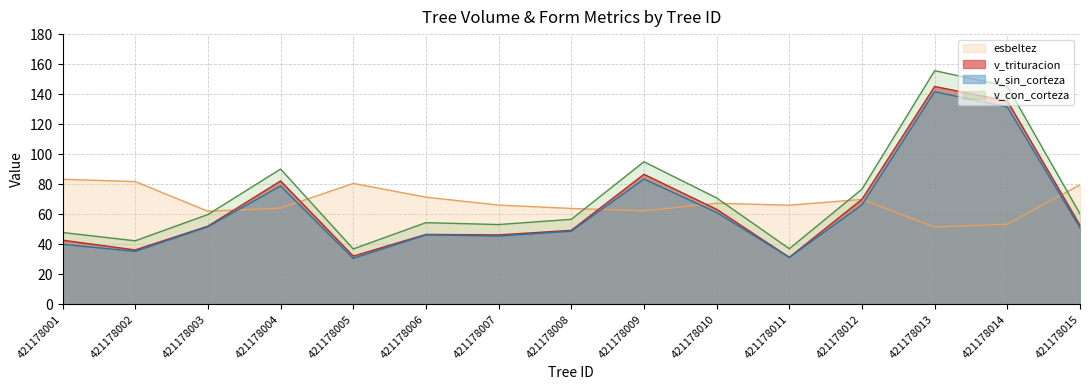

At how many categories does at least one series exceed 50?

15